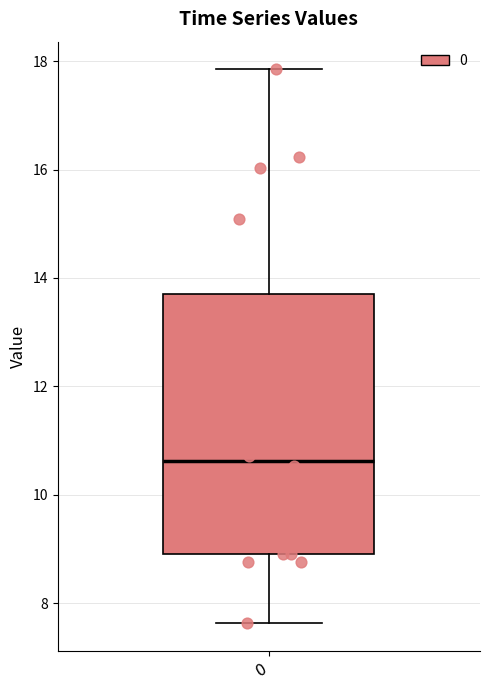

Transcribe this box plot: give where the median line is, the range the box spans, and where the two whiskers end, as read against the y-axis. The values are not printed on the chart, so give them approximately, as read against the axis.

median 10.6, box 9.0 to 13.6, whiskers 7.6 to 17.8